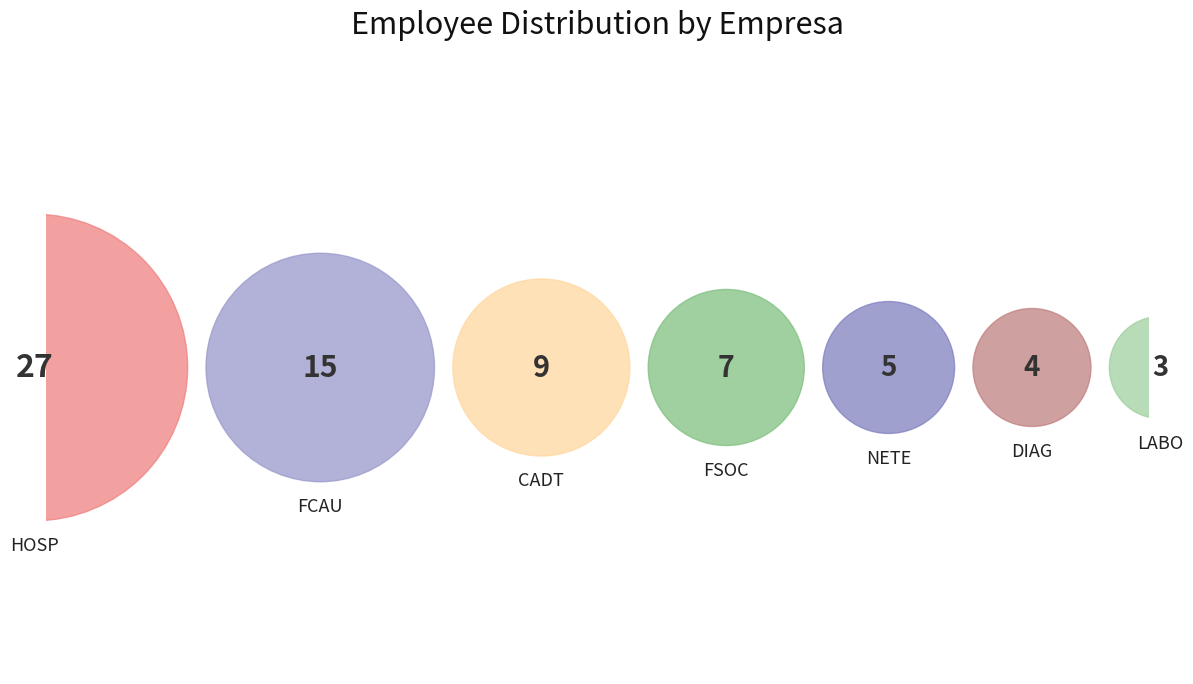

To the nearest percent, what portion does FSOC represent?

10%